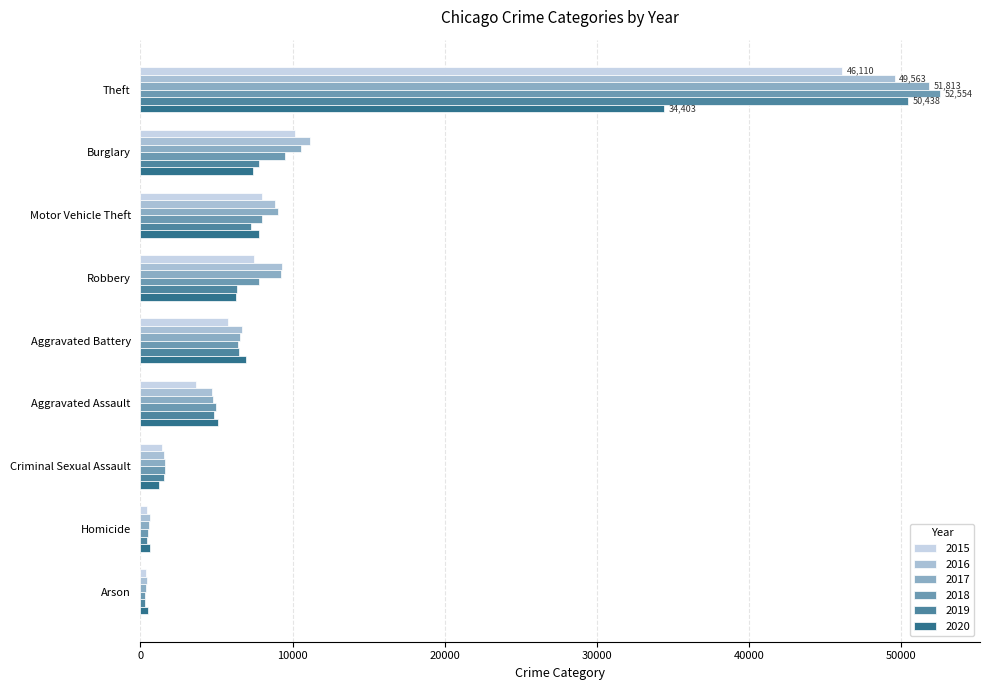

How many values in the 2016 series are below 6683?

4